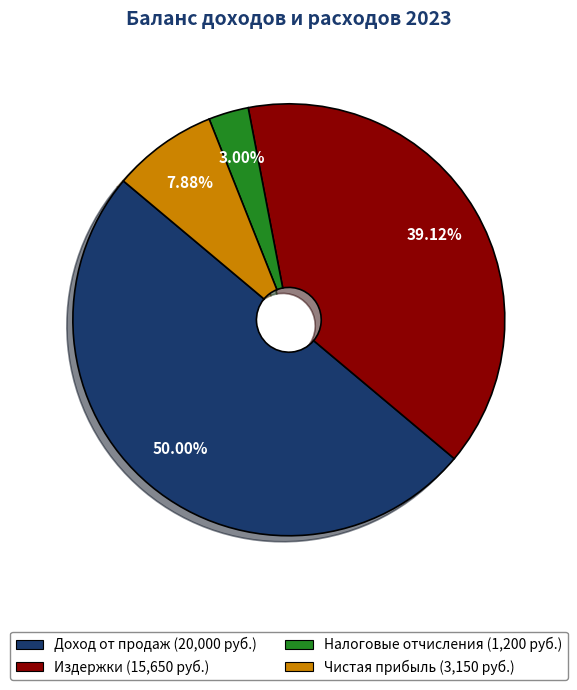

How many segments does this pie chart have?

4